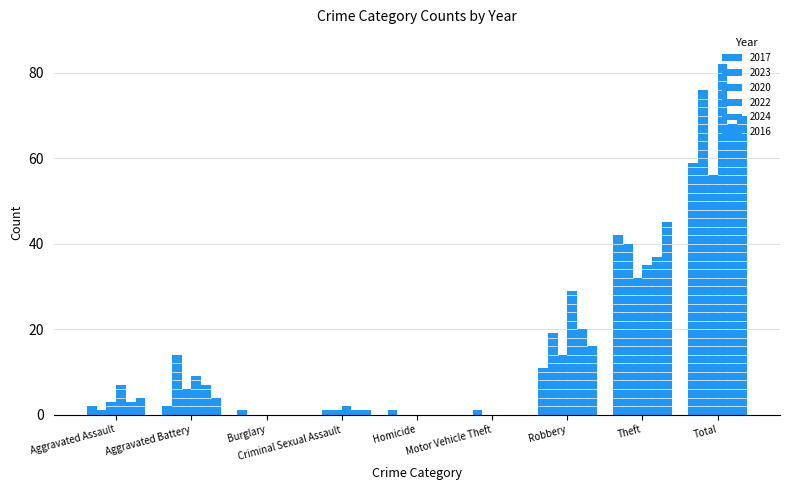

How many categories are shown in the chart?

9